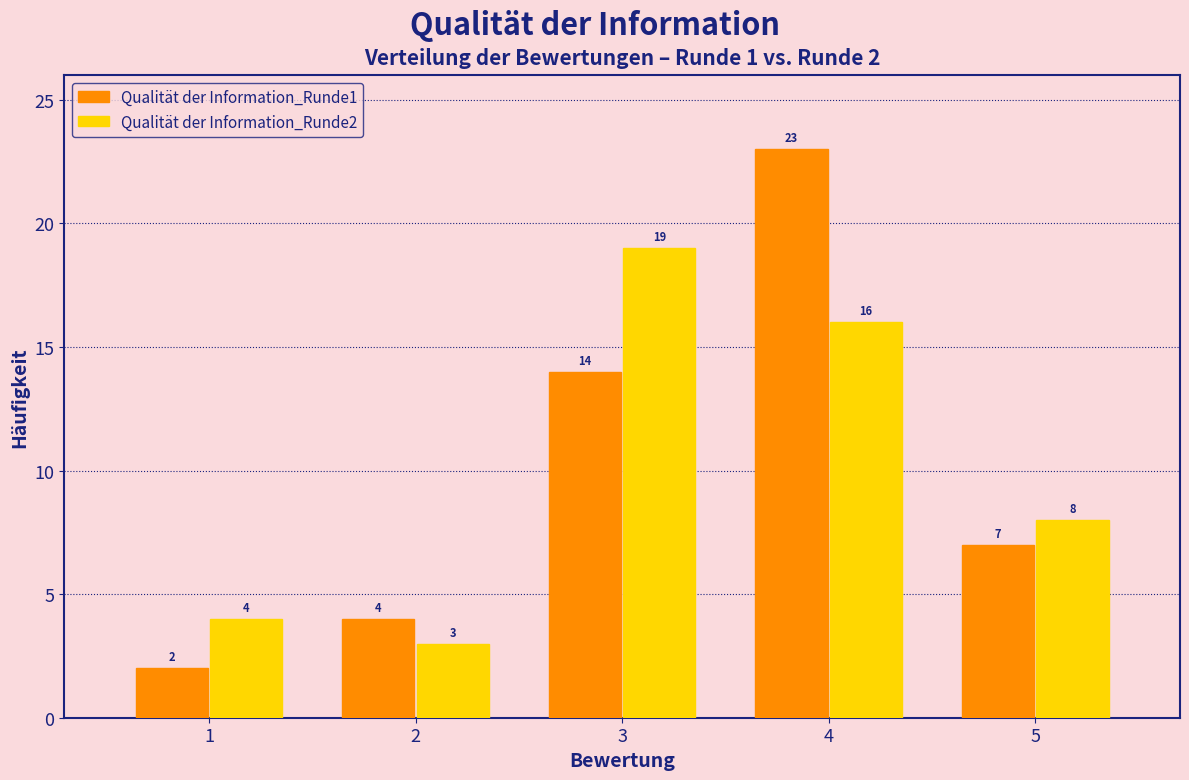

Reading right to left, list all the values displayed in this chart.

Qualität der Information_Runde1: 7	23	14	4	2
Qualität der Information_Runde2: 8	16	19	3	4